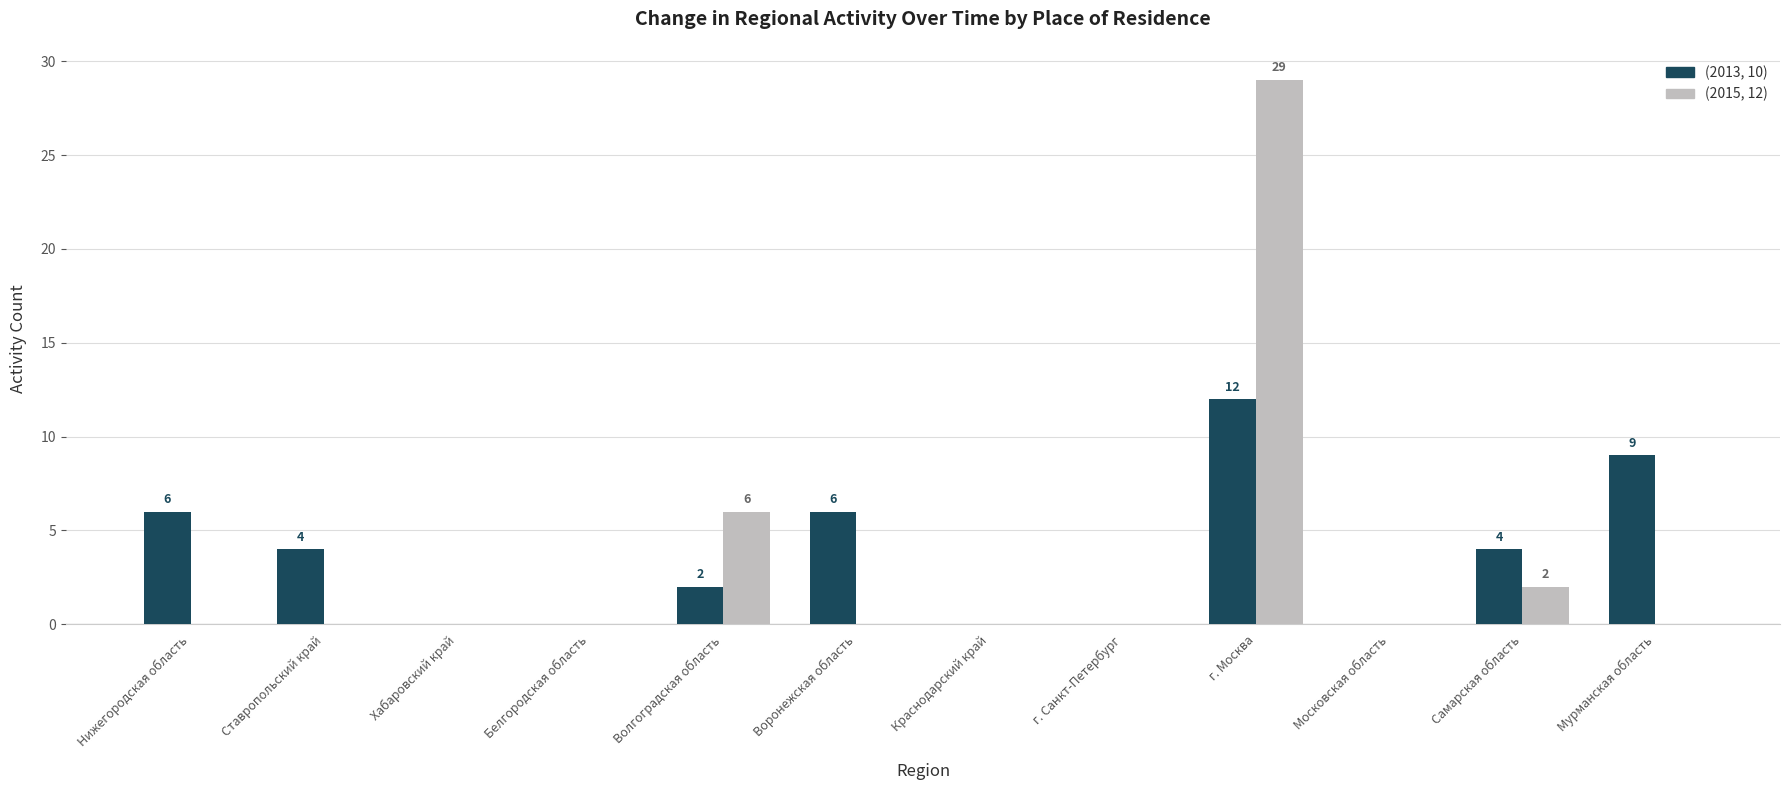

The (2013, 10) series shows 9 at Нижегородская область. True or false?

False